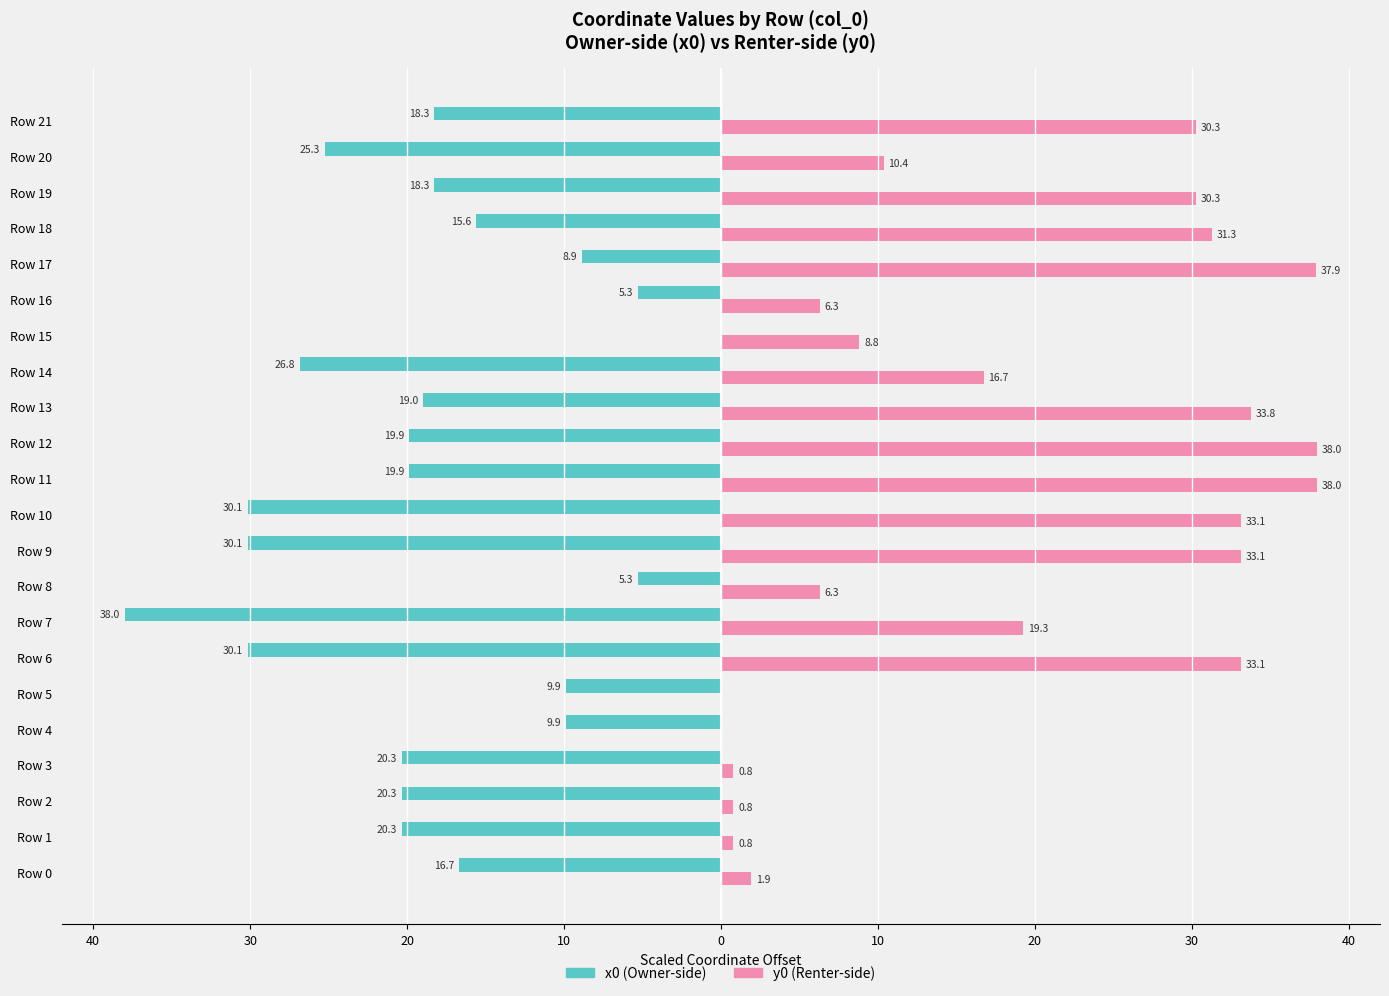

What is the value of the y0 (Renter-side) bar at the 16th from the left?

8.8